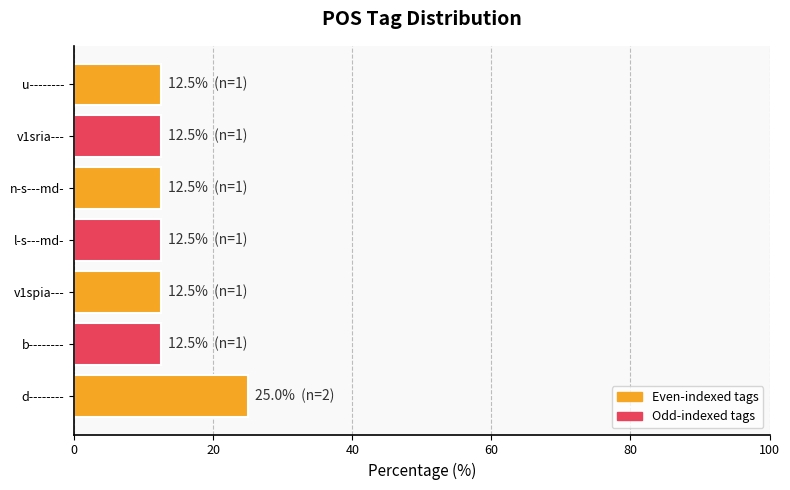

True or false: the data shows 12.5 at l-s---md-.

True